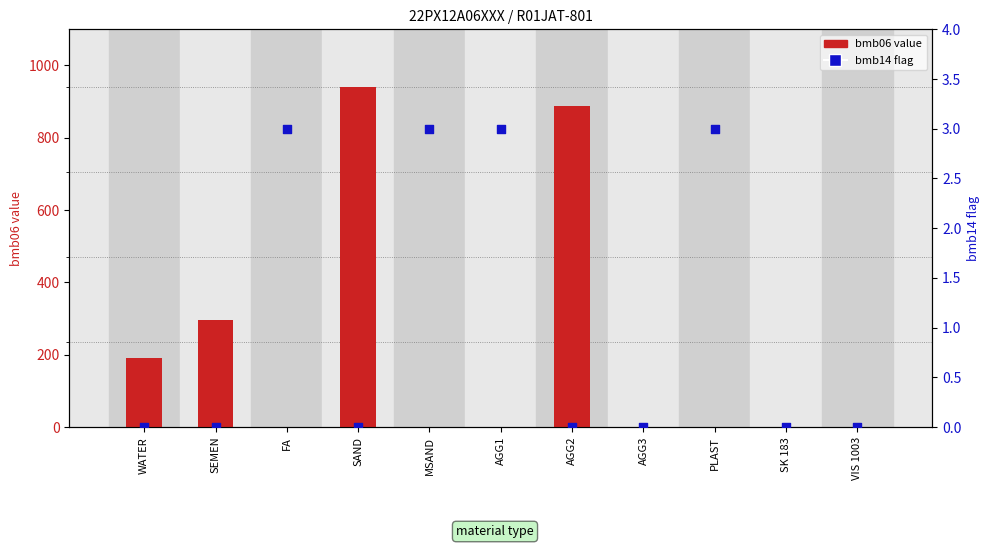

At which category is the sum across all series the highest?

SAND